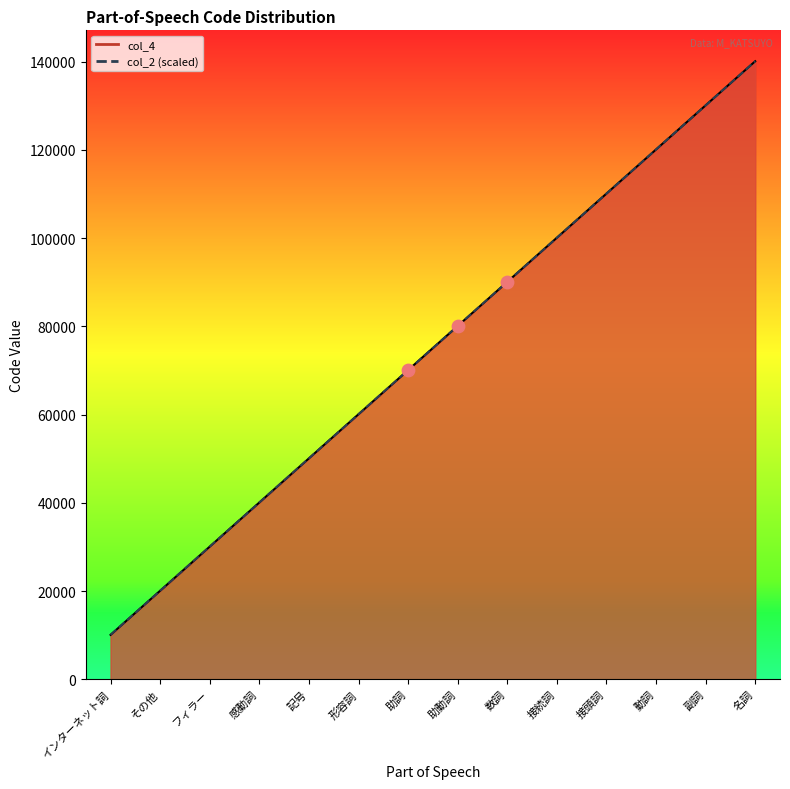

Which series has the largest Y range (max minus min)?

col_2